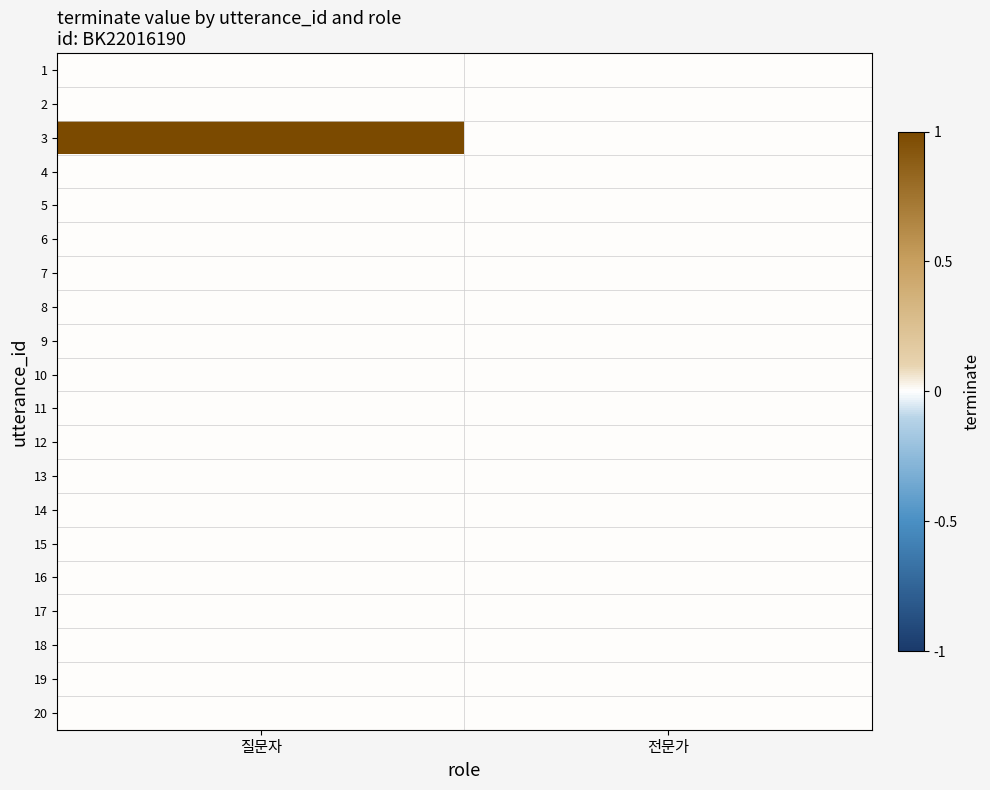

What is the total value across all series at 질문자?

1